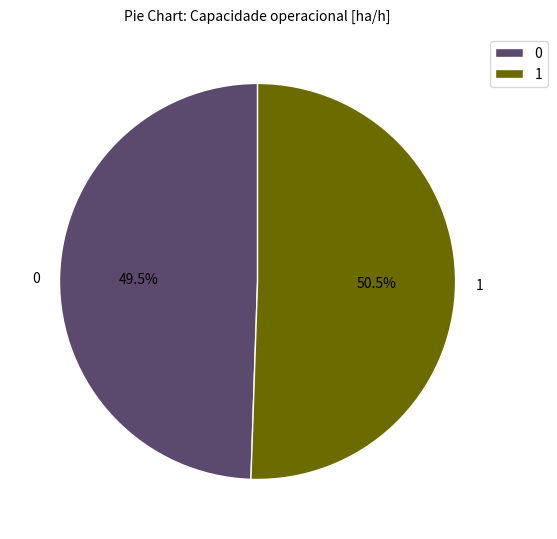

Between 1 and 0, which is larger?

1